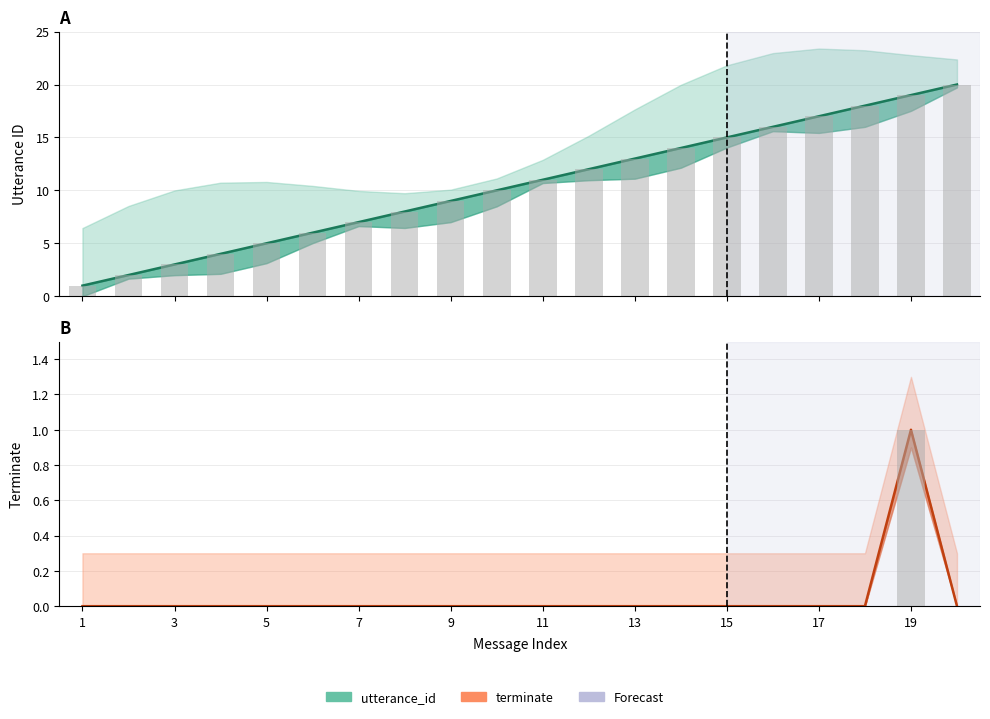

Reading right to left, transcribe all the data shown in this chart.

utterance_id: 20	19	18	17	16	15	14	13	12	11	10	9	8	7	6	5	4	3	2	1
terminate: 0	1	0	0	0	0	0	0	0	0	0	0	0	0	0	0	0	0	0	0